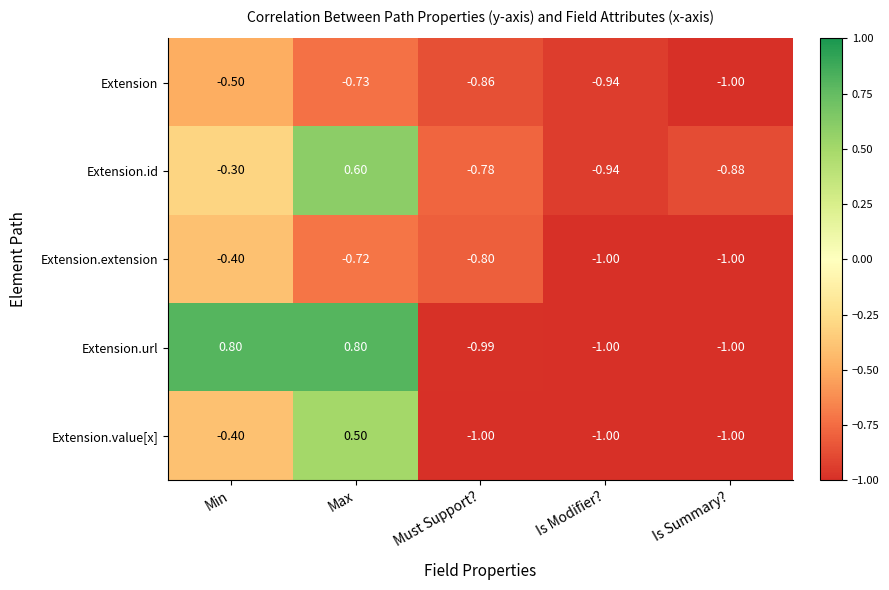

List the labels in order of Extension.id value, largest first.

Max, Min, Must Support?, Is Summary?, Is Modifier?